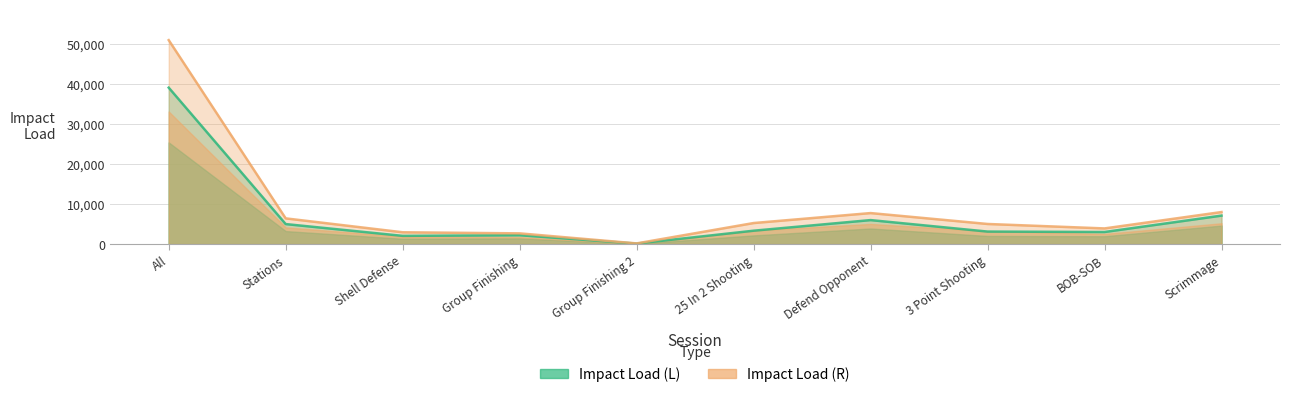

What is the lowest value of the Impact Load (R) series?

175.2